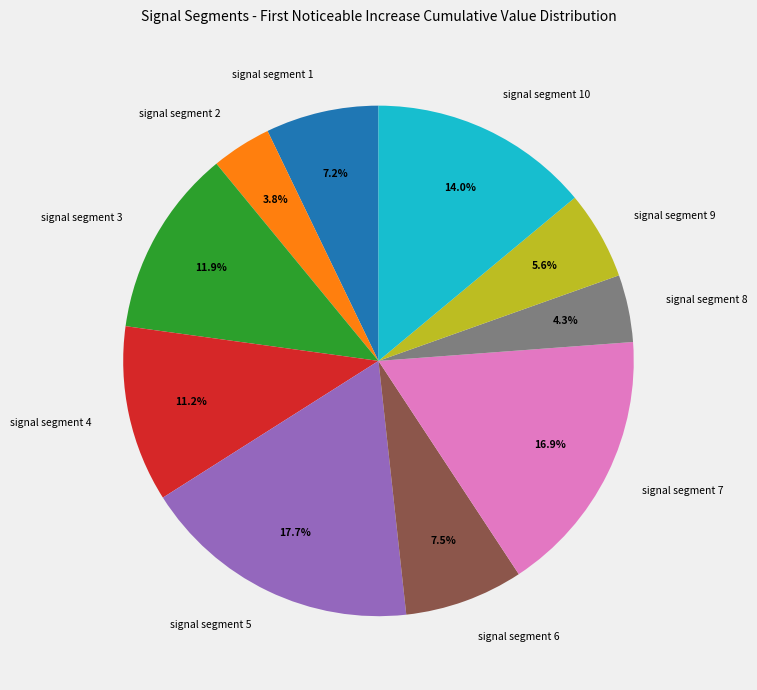

What percentage is the signal segment 4 slice, to the nearest percent?

11%